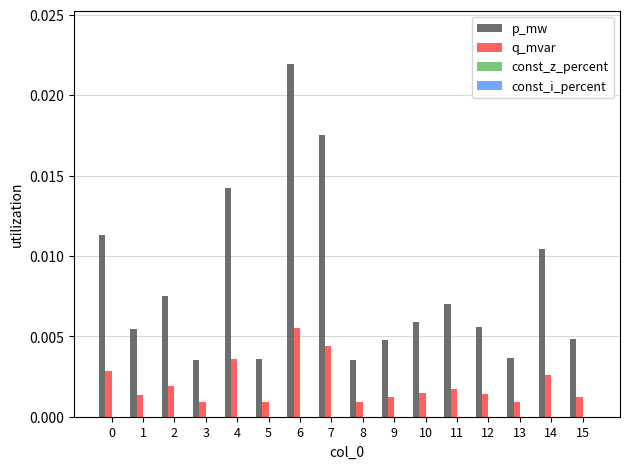

Which category has the highest value in the q_mvar series?

6